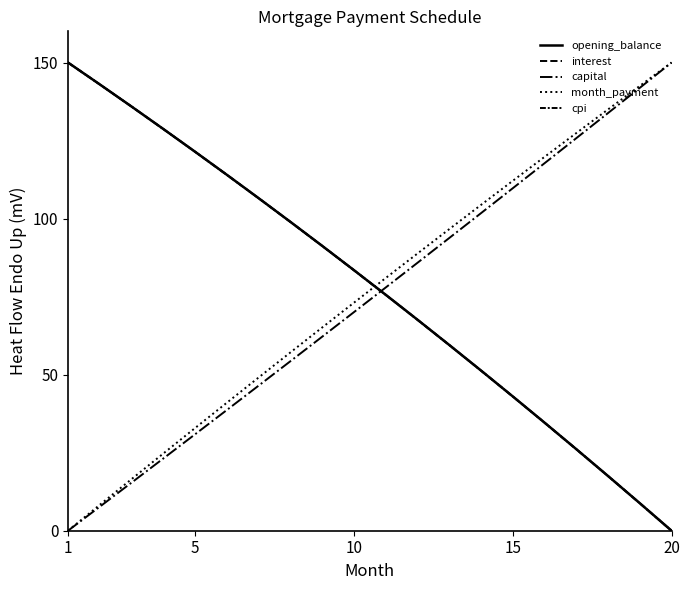

At which label is cpi closest to 75?

10